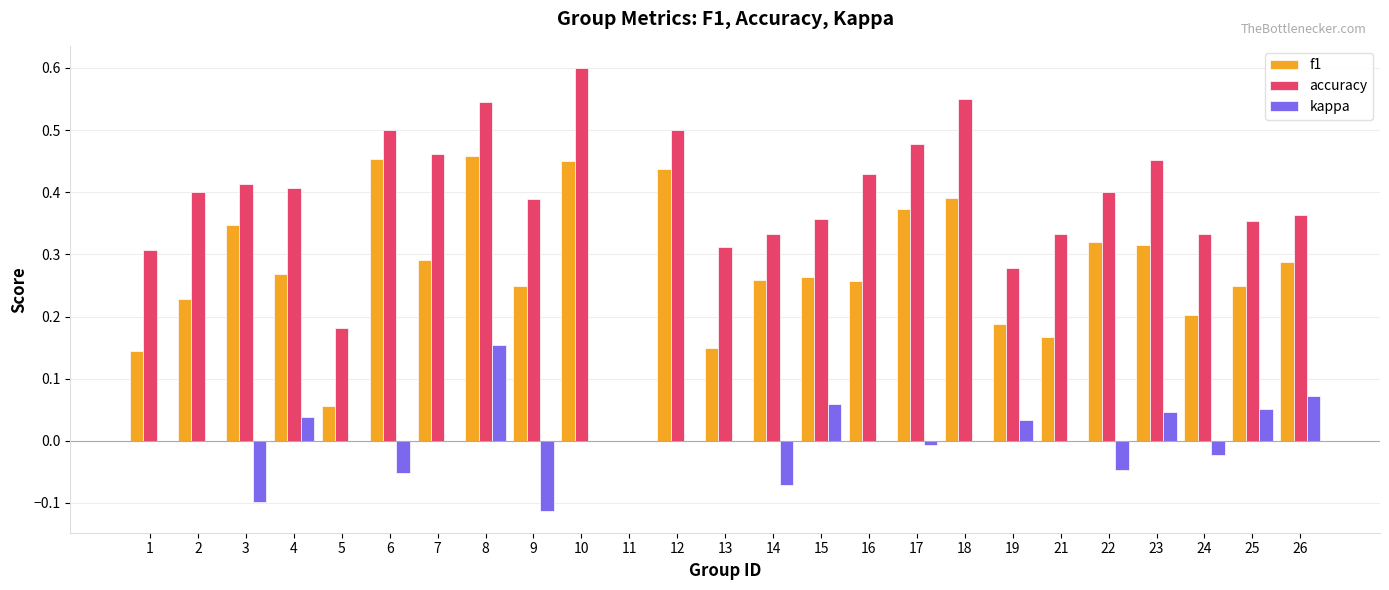

At which category is the sum across all series the highest?

8